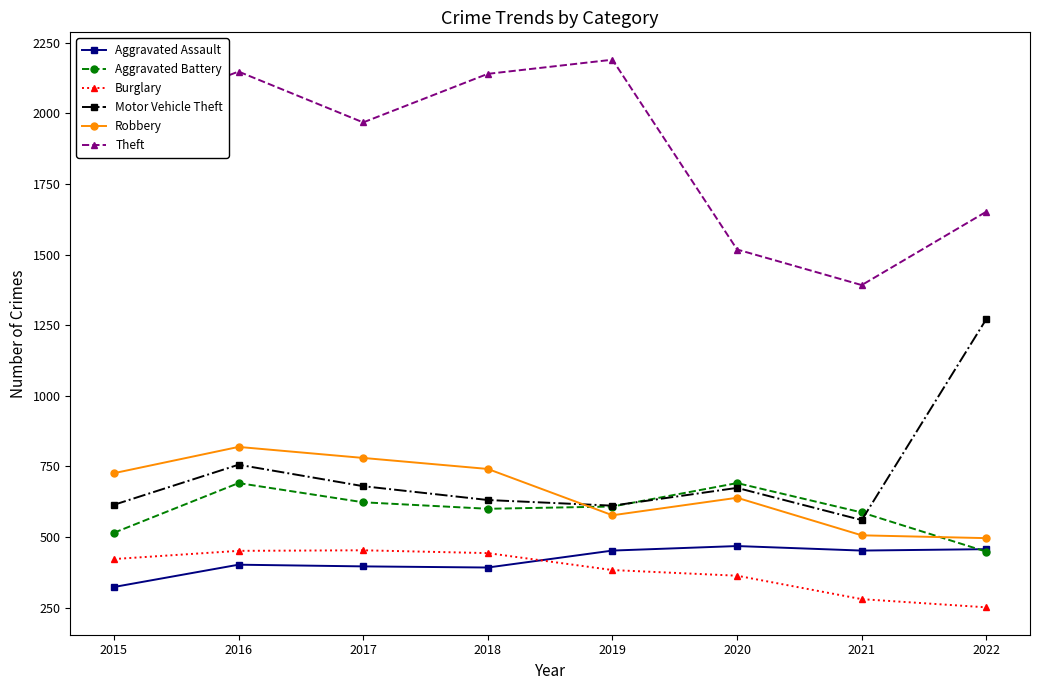

The Burglary series shows 306 at 2016. True or false?

False